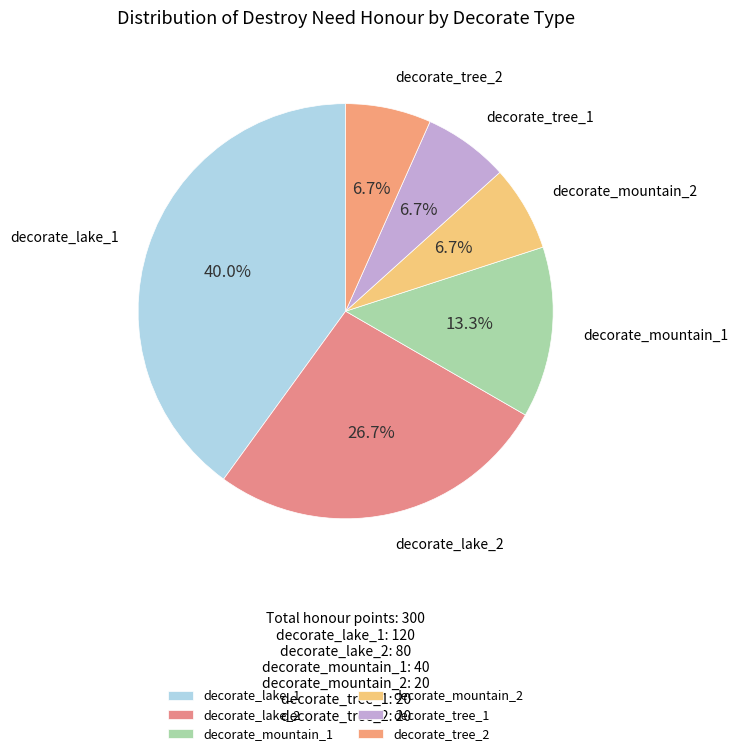

To the nearest percent, what is the difference between the decorate_tree_1 and decorate_lake_1 slice percentages?

33%